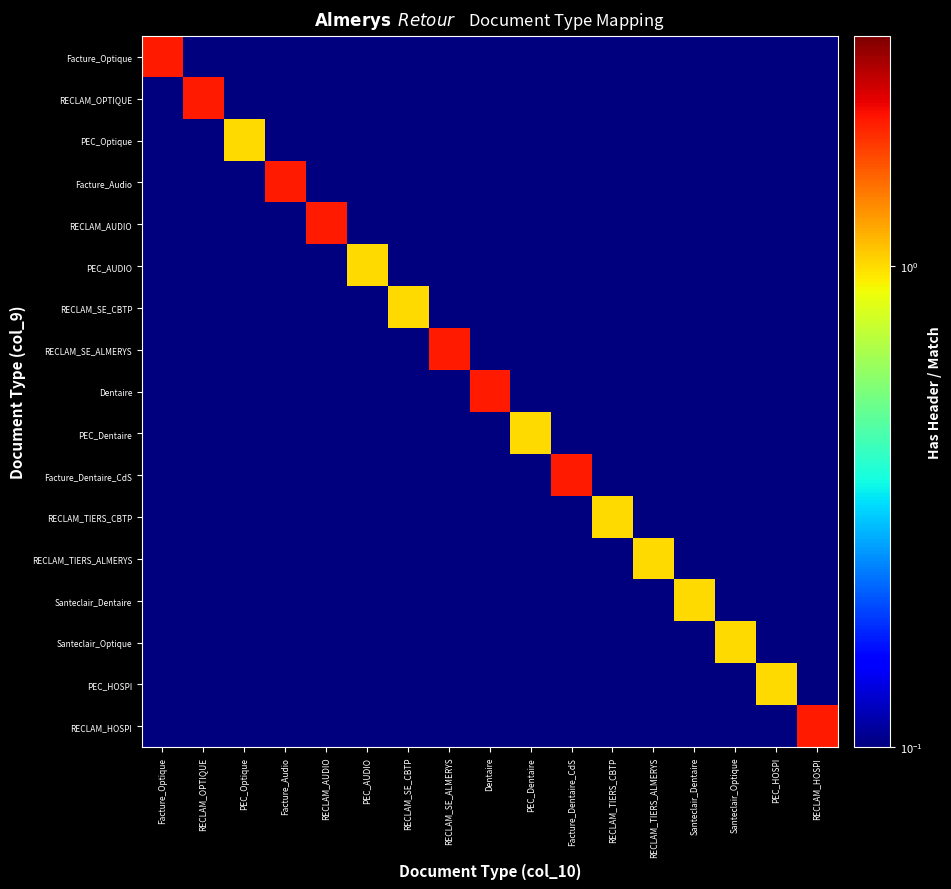

Which series has the largest range (max minus min)?

Facture_Optique